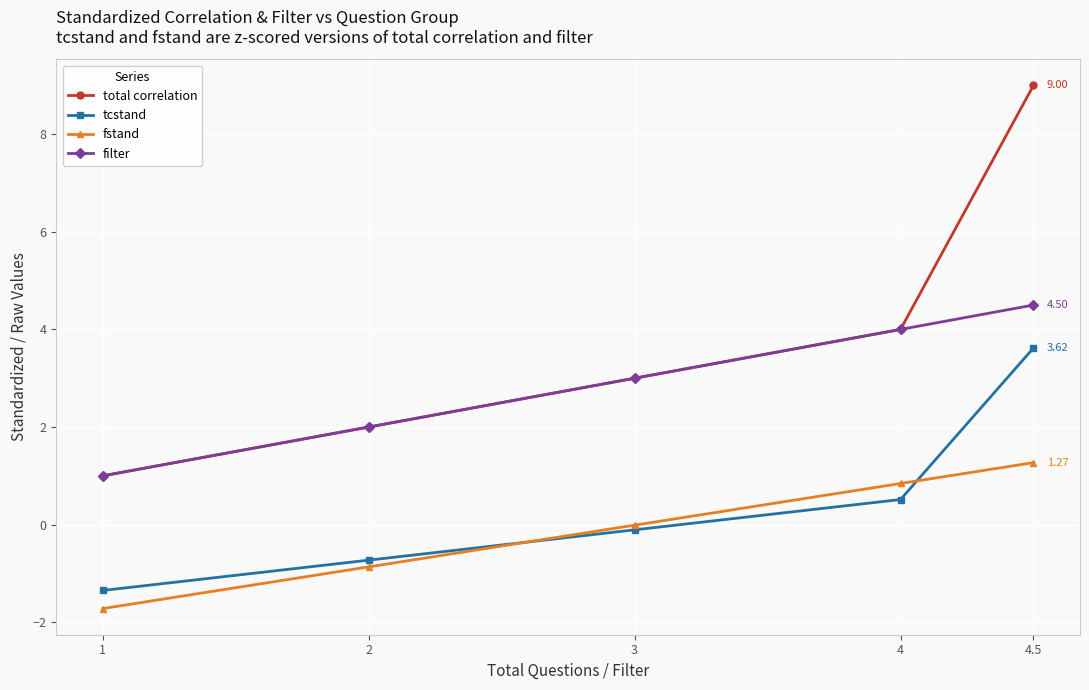

Is this an area chart (filled region under the line)?

No